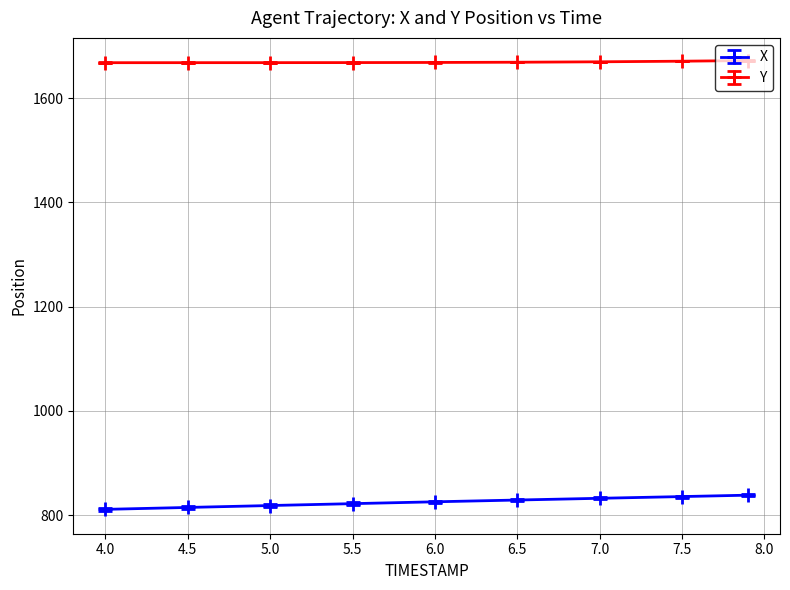

Which series has the largest total across all categories?

Y